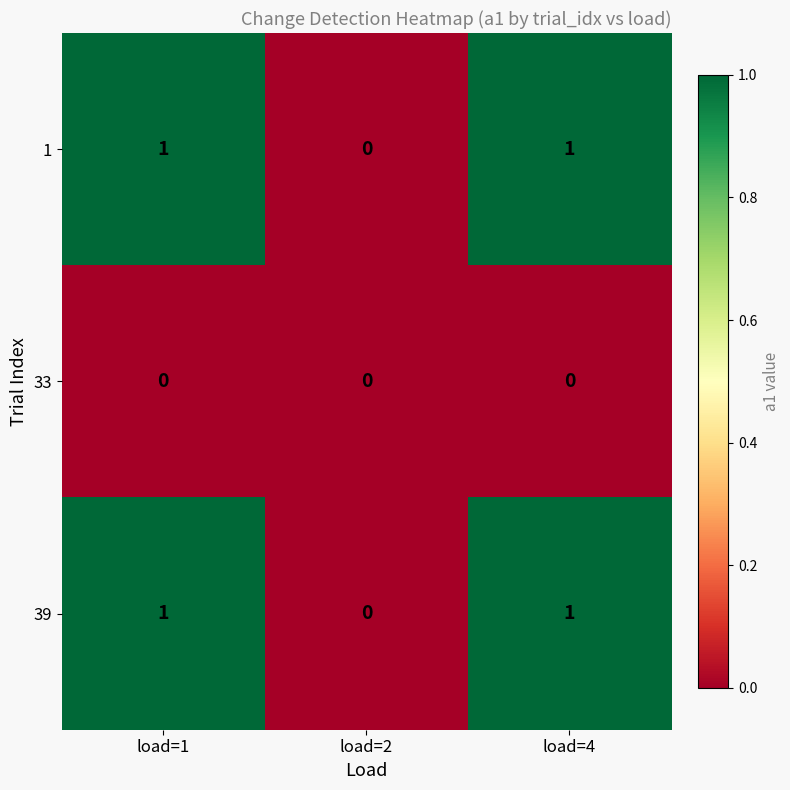

Reading left to right, extract all data points from this chart.

1: 1	0	1
33: 0	0	0
39: 1	0	1